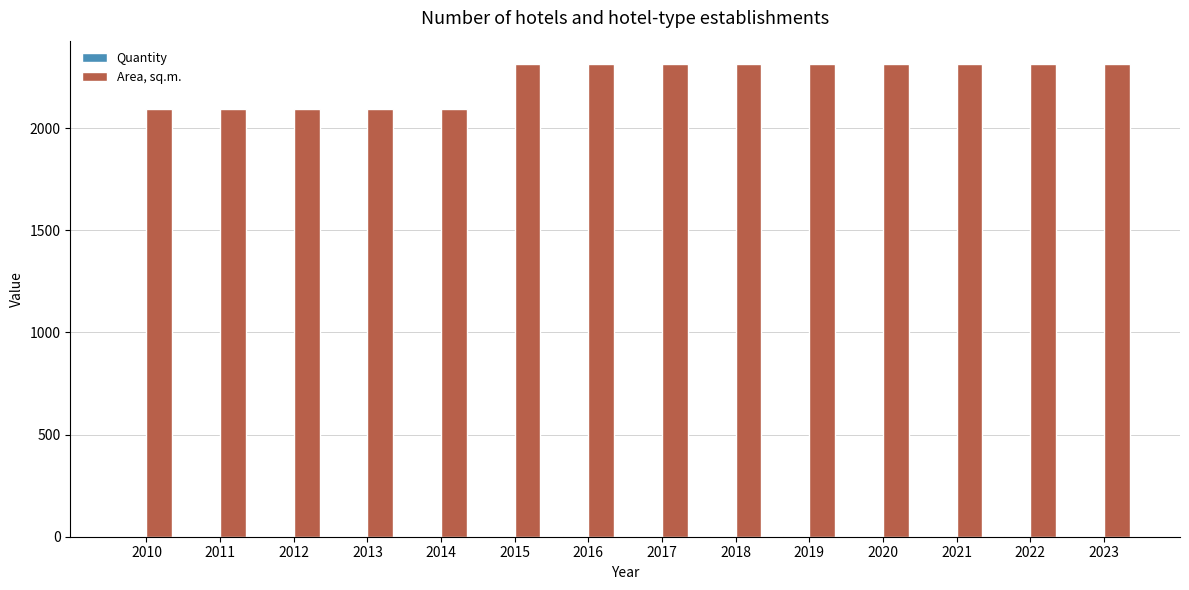

What is the maximum value shown in the chart?

2312